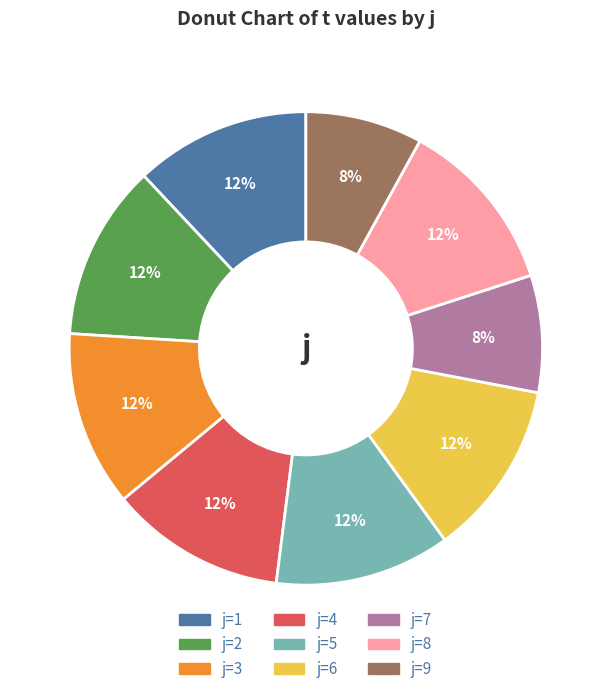

How many slices are in this pie chart?

9